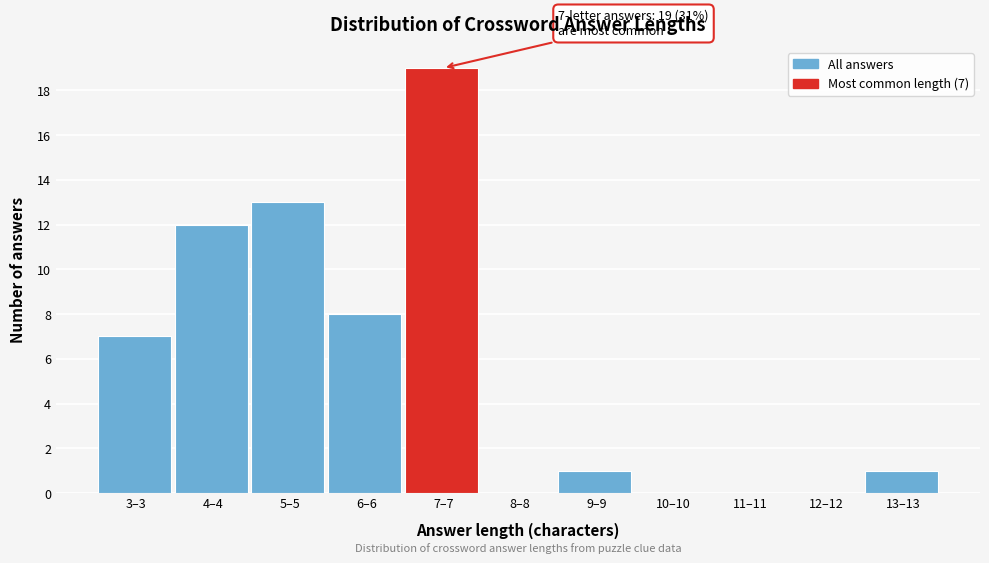

Reading left to right, what are all the values shown in this chart?

3–3=7	4–4=12	5–5=13	6–6=8	7–7=19	8–8=0	9–9=1	10–10=0	11–11=0	12–12=0	13–13=1